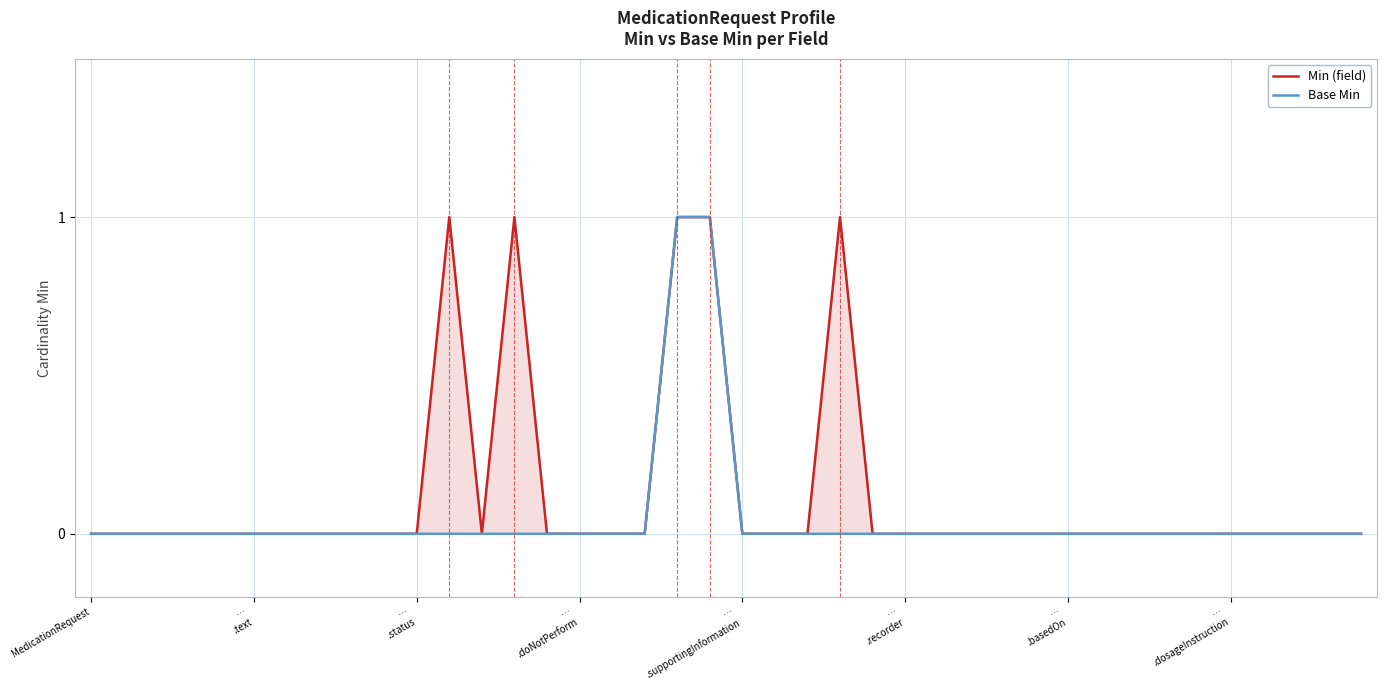

Is it true that Base Min equals 1 at 26?

False